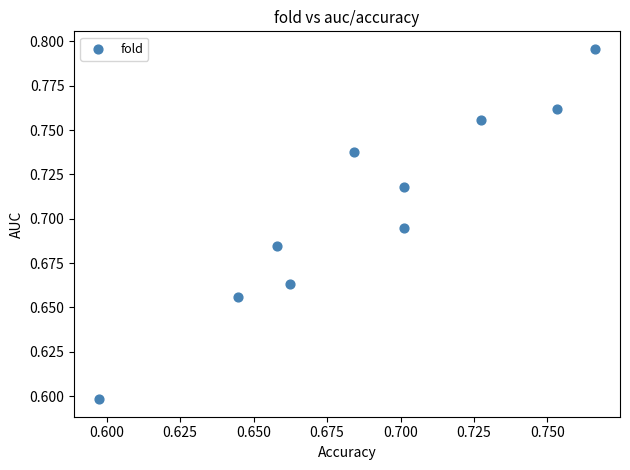

What Y value in the scatter plot is closest to 0?

0.6